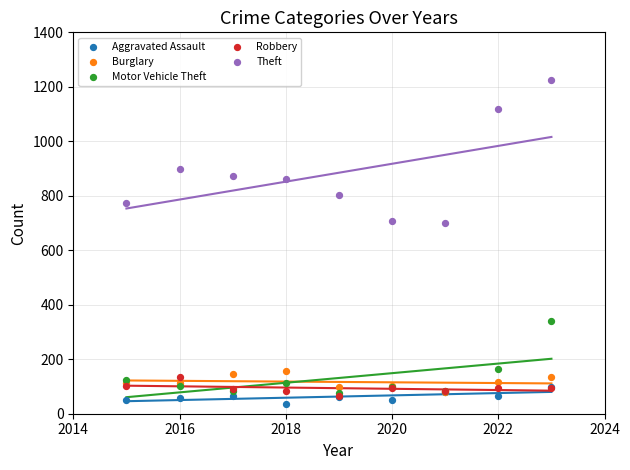

Which series contains the lowest Y value?

Aggravated Assault